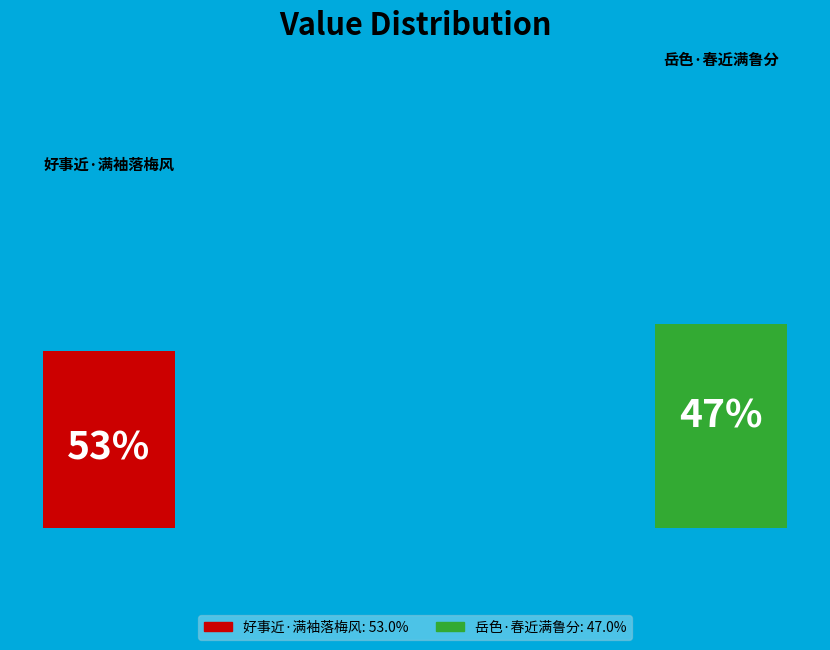

Is it true that 岳色·春近满鲁分 is 34% of the pie?

False